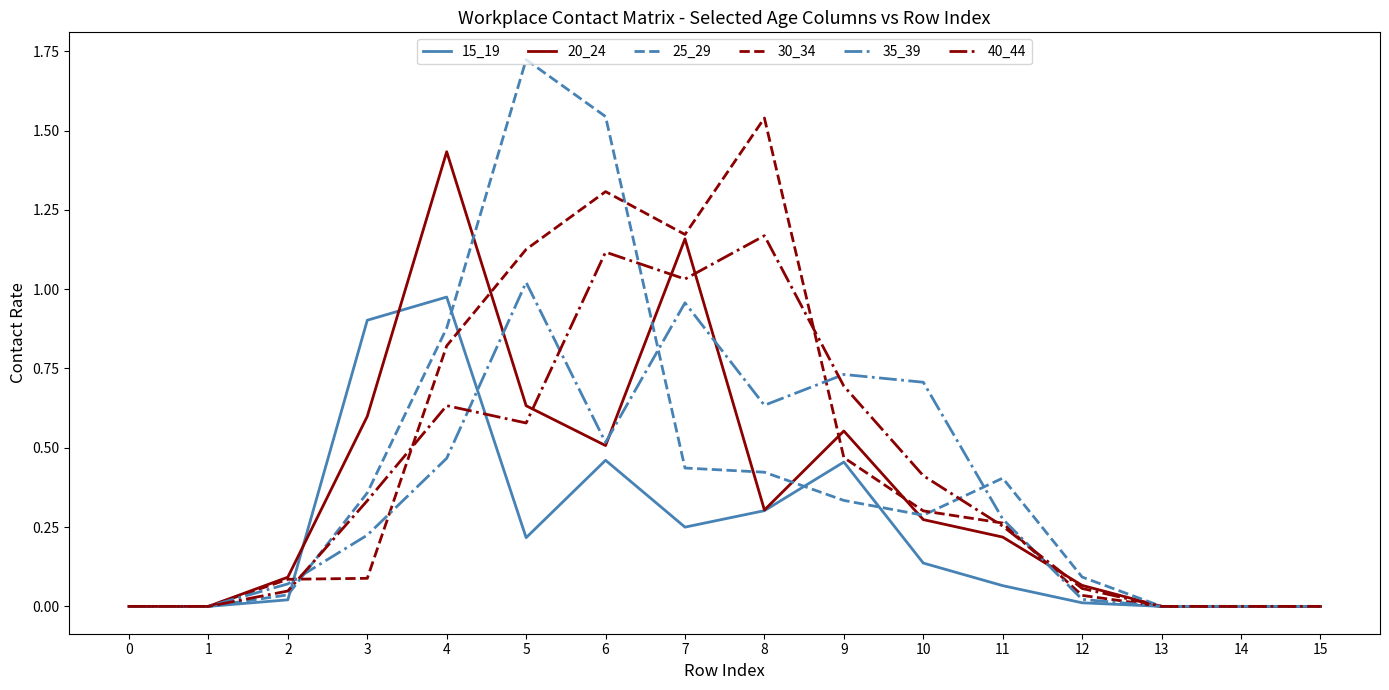

Is the value of 20_24 at 3 greater than the value of 25_29 at 8?

Yes